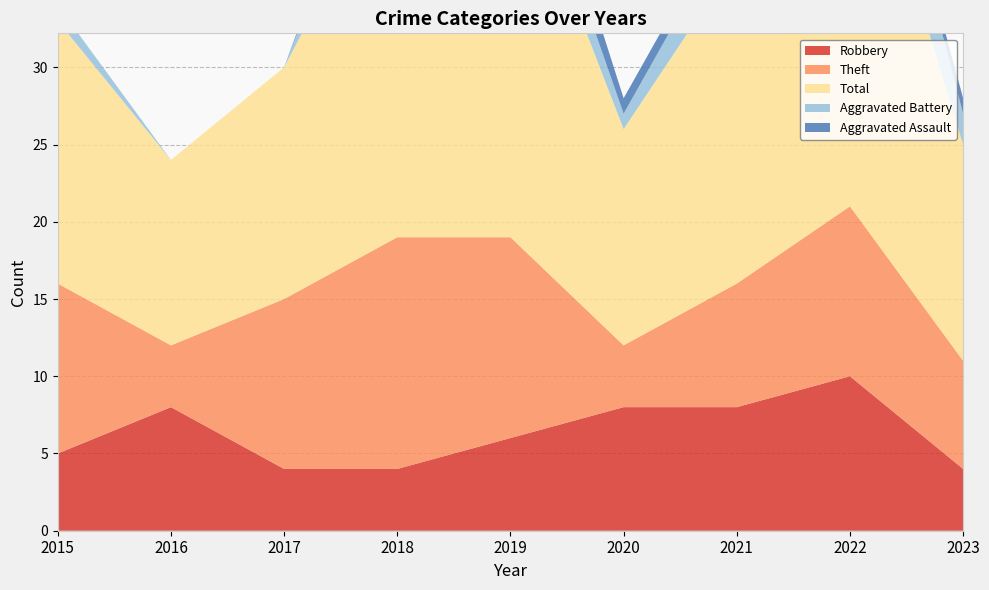

Reading left to right, transcribe all the data shown in this chart.

Robbery: 5	8	4	4	6	8	8	10	4
Theft: 11	4	11	15	13	4	8	11	7
Total: 17	12	15	25	26	14	21	28	14
Aggravated Battery: 1	0	0	5	3	1	3	6	2
Aggravated Assault: 0	0	0	1	3	1	1	0	1